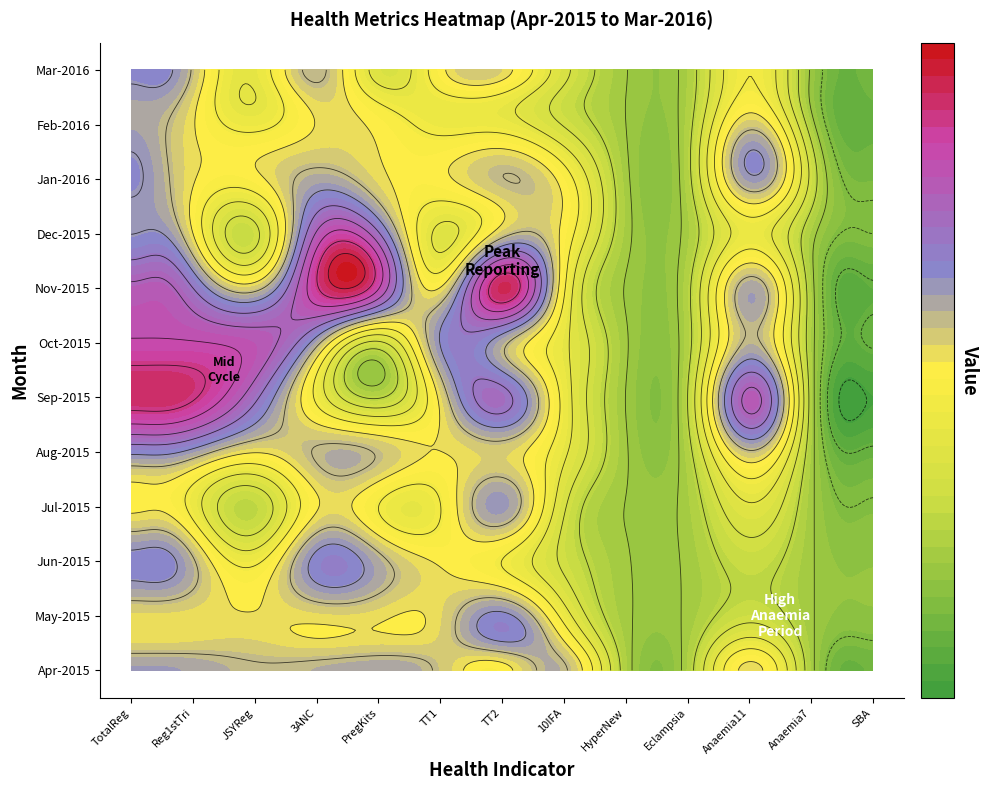

How many data points does each series have?

13